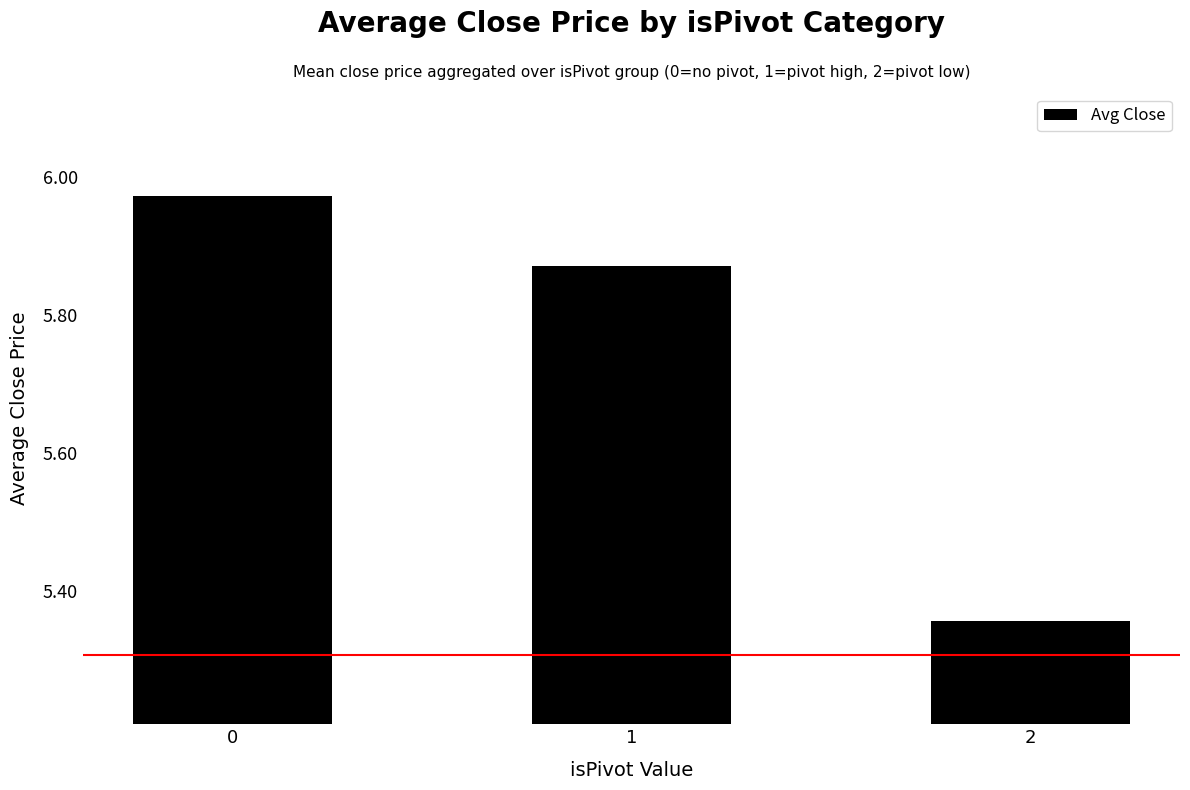

List the labels in order of value, largest first.

0, 1, 2